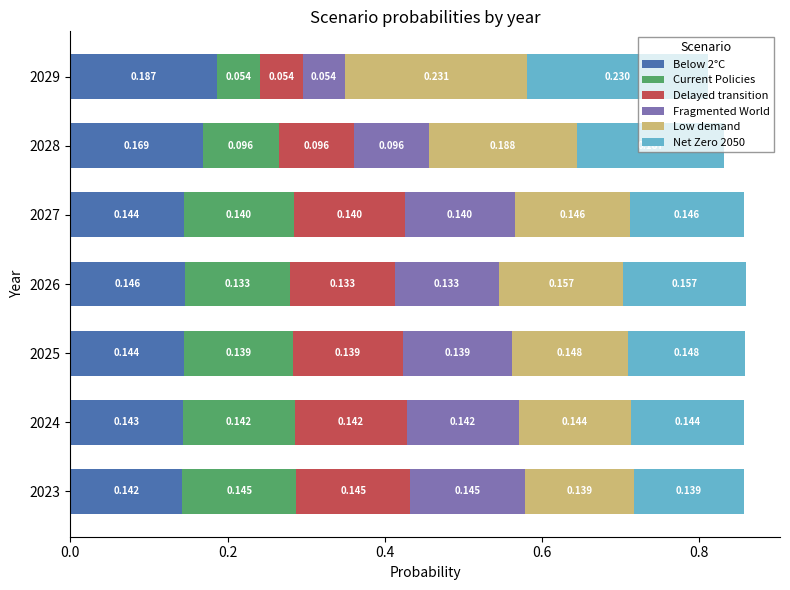

Reading left to right, what are all the values shown in this chart?

Below 2°C: 0.1	0.1	0.1	0.1	0.1	0.2	0.2
Current Policies: 0.1	0.1	0.1	0.1	0.1	0.1	0.1
Delayed transition: 0.1	0.1	0.1	0.1	0.1	0.1	0.1
Fragmented World: 0.1	0.1	0.1	0.1	0.1	0.1	0.1
Low demand: 0.1	0.1	0.1	0.2	0.1	0.2	0.2
Net Zero 2050: 0.1	0.1	0.1	0.2	0.1	0.2	0.2